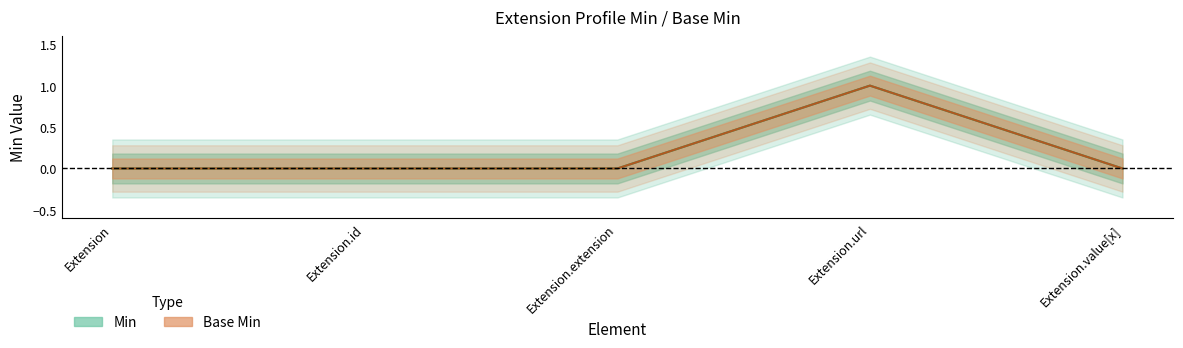

Reading left to right, extract all data points from this chart.

Min: Extension=0	Extension.id=0	Extension.extension=0	Extension.url=1	Extension.value[x]=0
Base Min: Extension=0	Extension.id=0	Extension.extension=0	Extension.url=1	Extension.value[x]=0